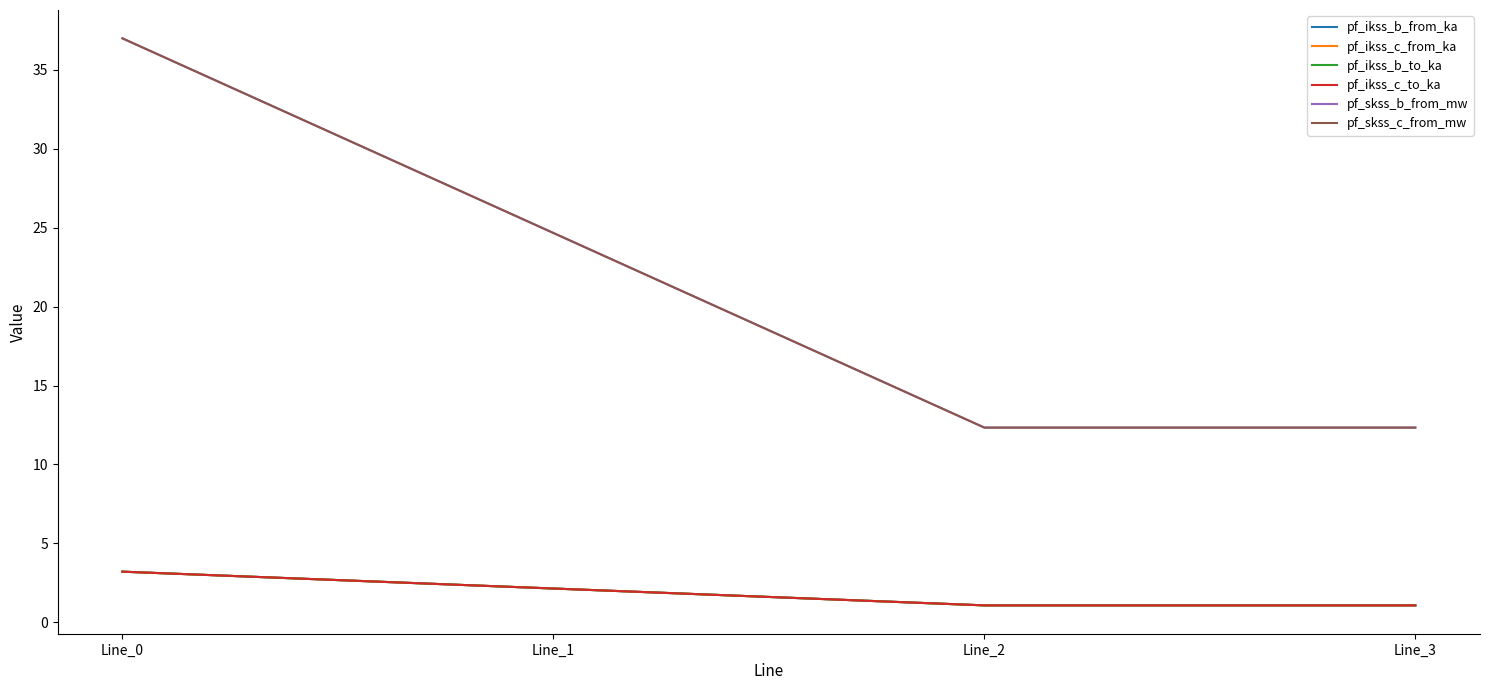

The pf_ikss_b_from_ka series shows 1.1 at Line_2. True or false?

True